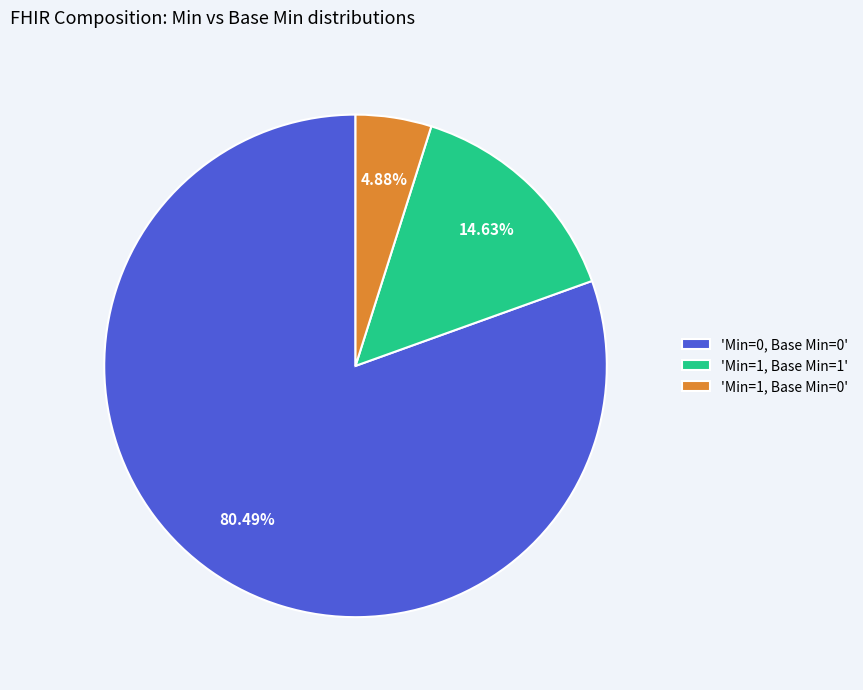

Which category accounts for the majority?

'Min=0, Base Min=0'